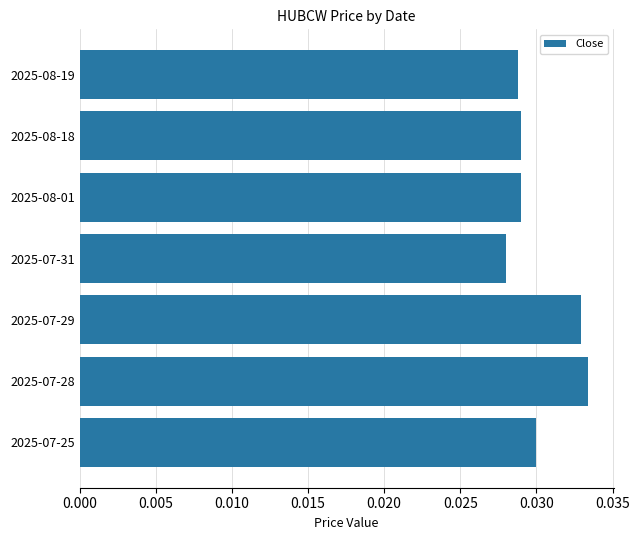

Which label corresponds to the smallest value in the chart?

2025-07-31